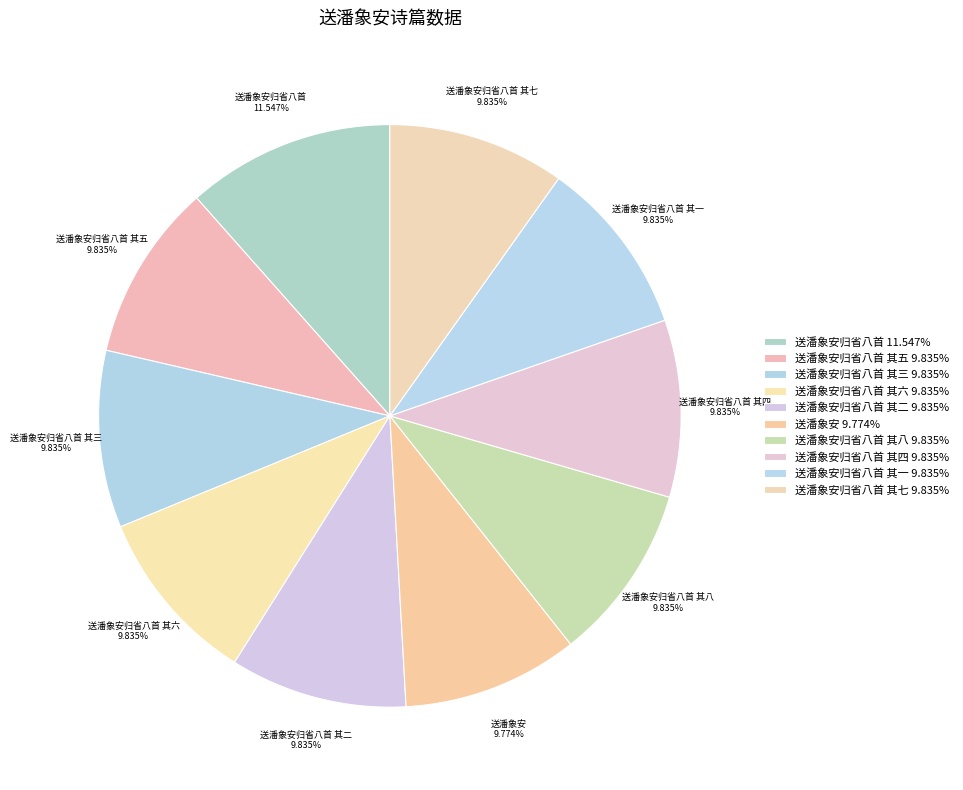

How many segments does this pie chart have?

10